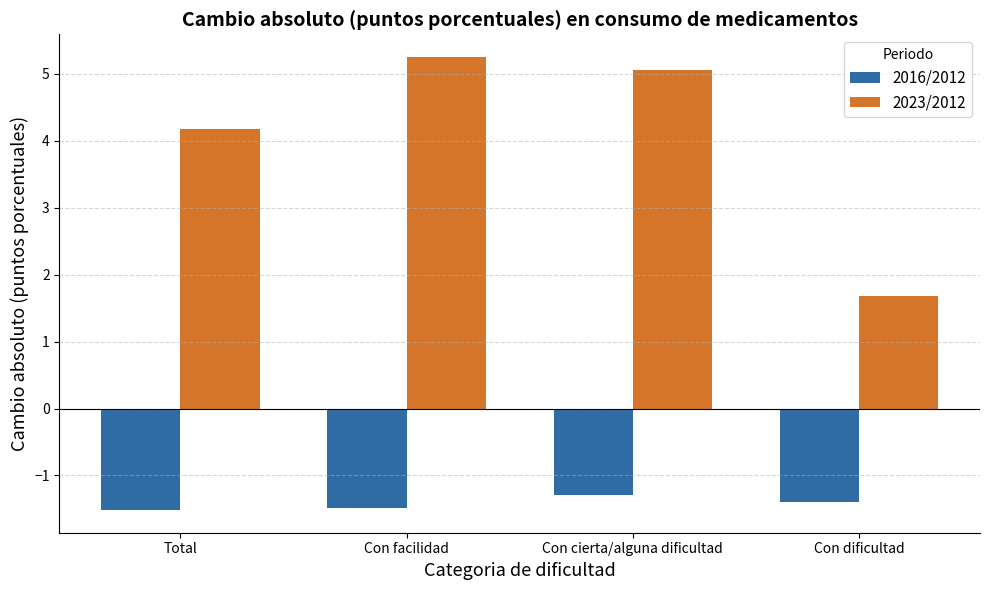

Reading right to left, list all the values displayed in this chart.

2016/2012: -1.4	-1.3	-1.5	-1.5
2023/2012: 1.7	5.1	5.2	4.2